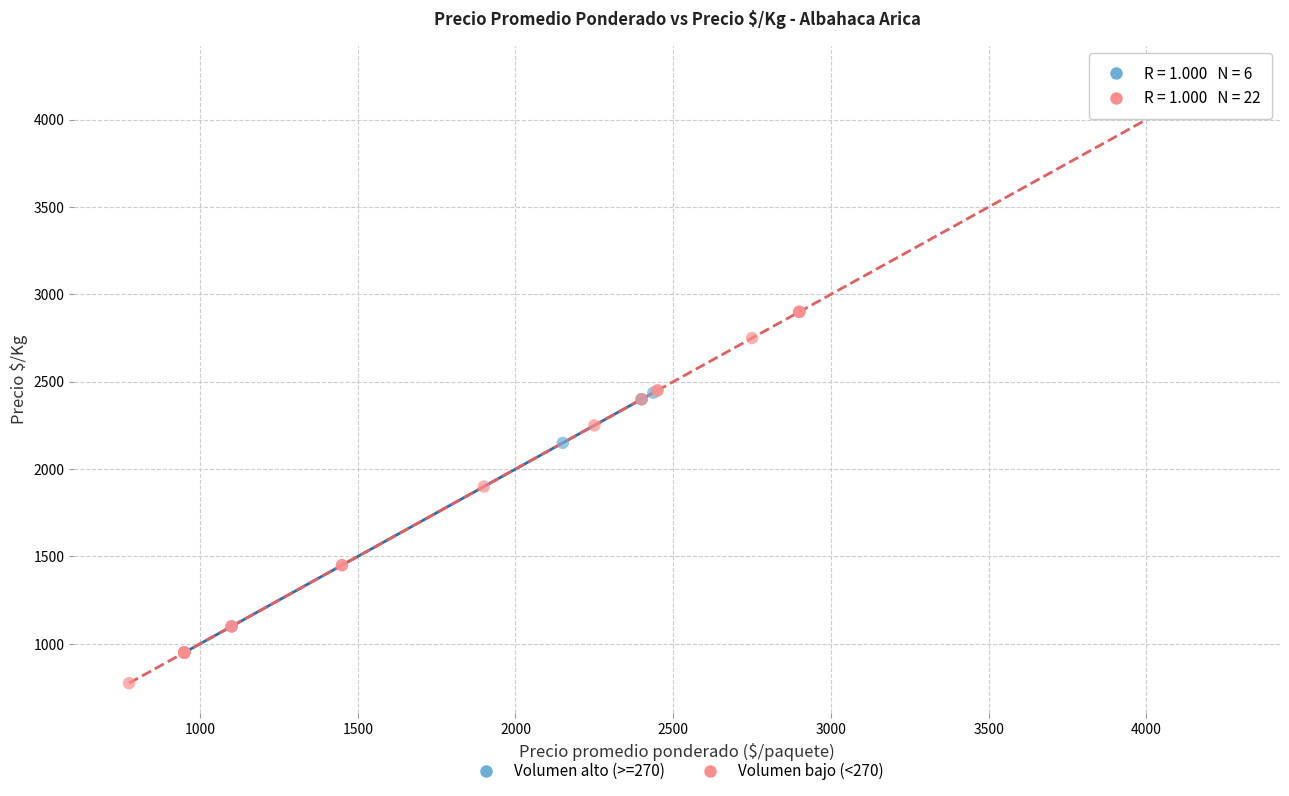

Which series contains the highest Y value?

Volumen bajo (<270)